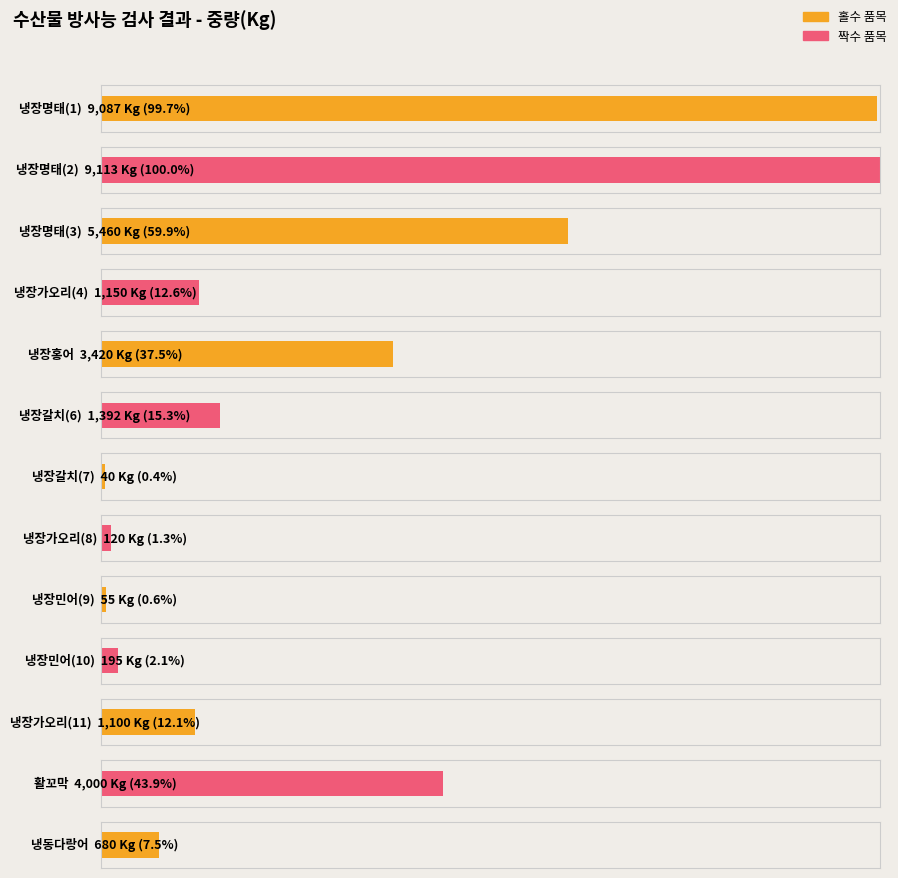

Reading left to right, extract all data points from this chart.

냉장명태(1)=9087	냉장명태(2)=9113	냉장명태(3)=5460	냉장가오리(4)=1150	냉장홍어=3420	냉장갈치(6)=1392	냉장갈치(7)=40	냉장가오리(8)=120	냉장민어(9)=55	냉장민어(10)=195	냉장가오리(11)=1100	활꼬막=4000	냉동다랑어=680